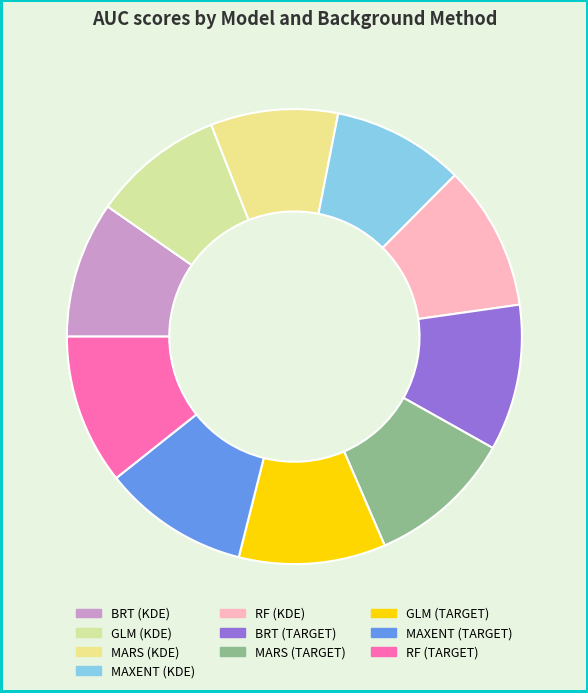

How many segments does this pie chart have?

10